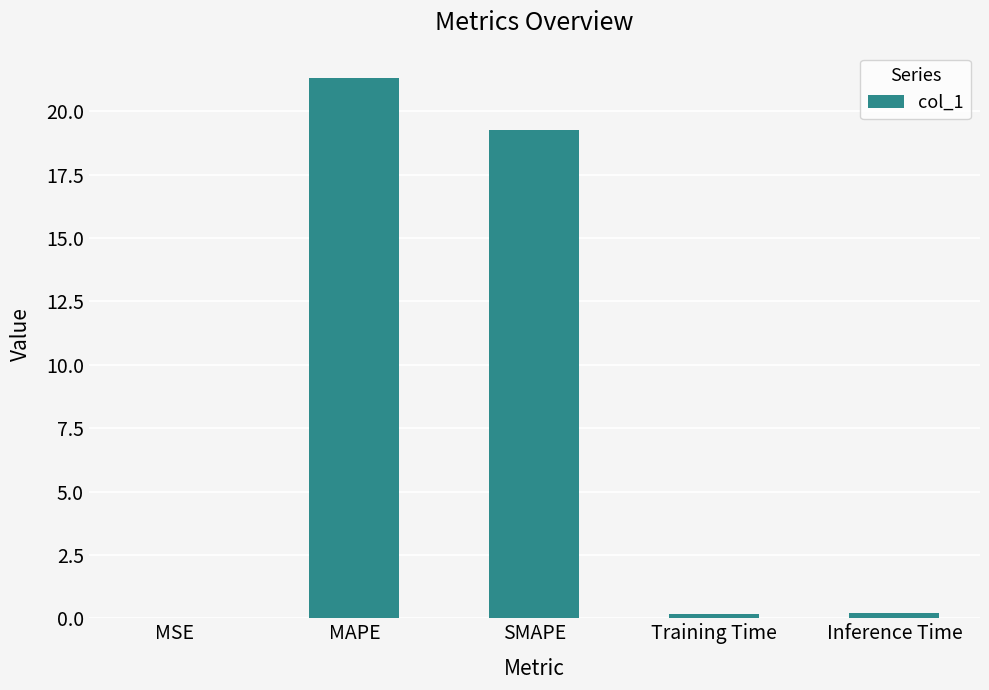

Does the chart contain stacked bars?

No